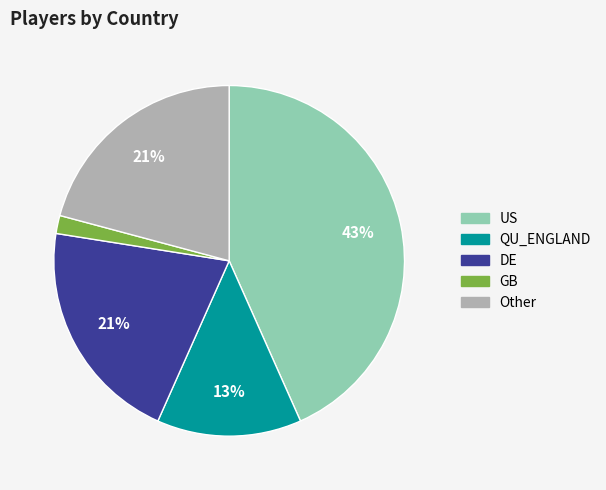

Combined, do Other and US account for over 50%?

Yes